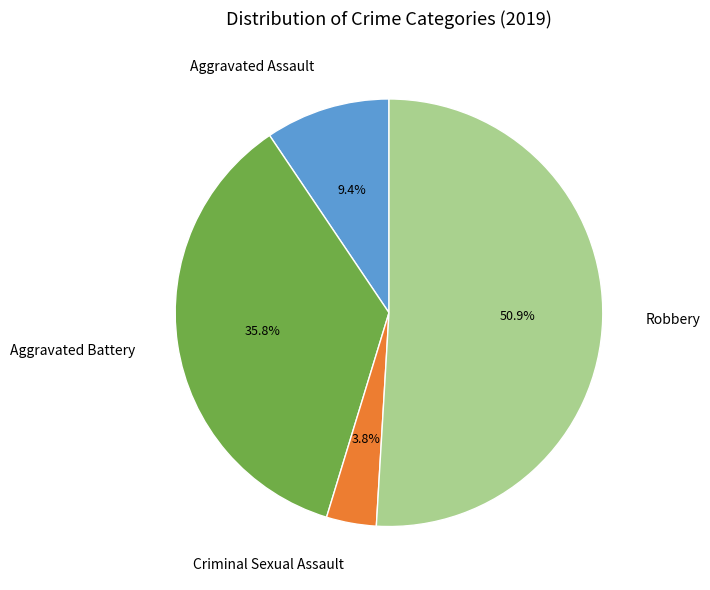

Is there a majority slice in this chart?

Yes